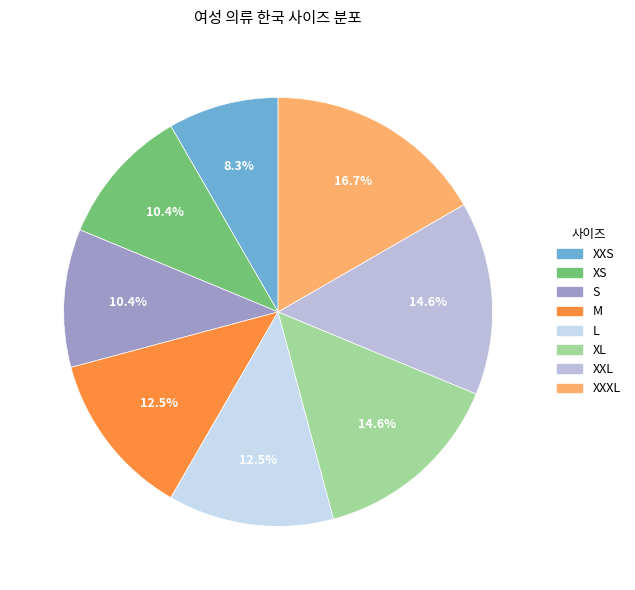

How many segments does this pie chart have?

8